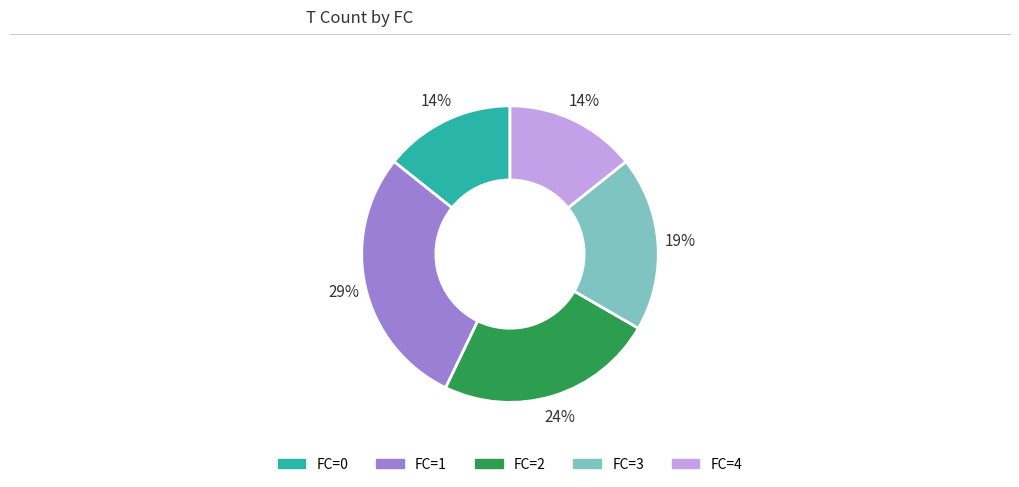

To the nearest percent, what is the average slice percentage?

20%